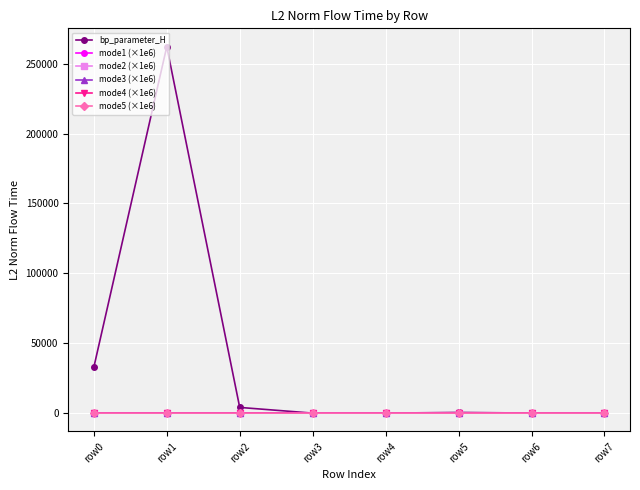

True or false: bp_parameter_H and mode3 (×1e6) intersect in this chart.

True